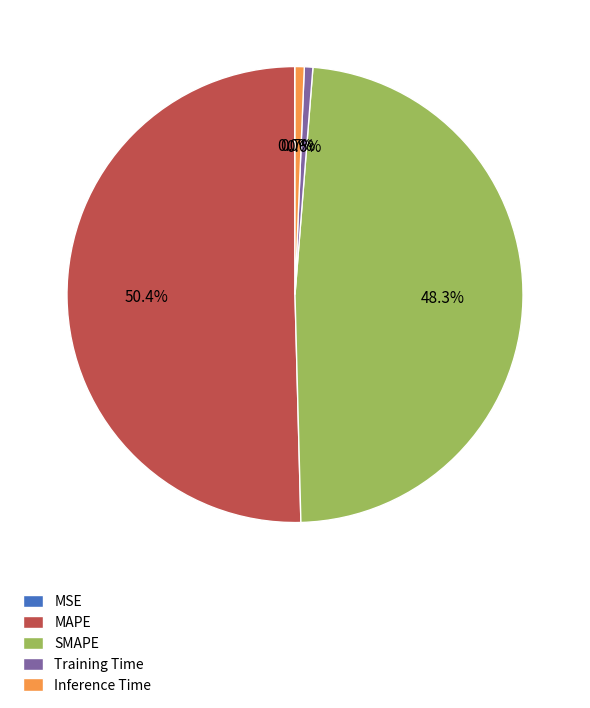

Which category has the biggest portion of the pie?

MAPE